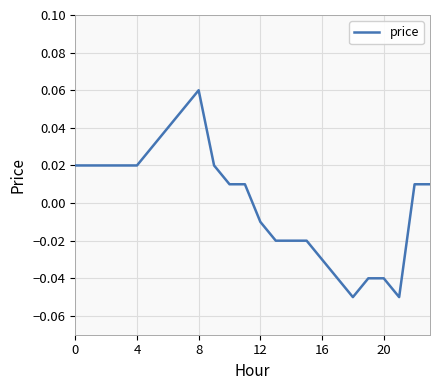

True or false: the data has more than 2 interior local peaks.

False